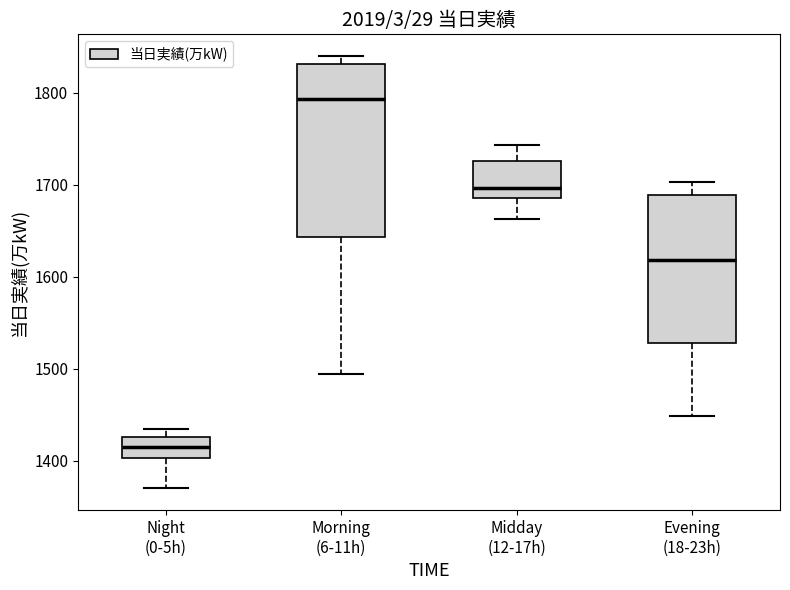

Reading left to right, transcribe this box plot: for each box, give where its median line is, the range the box spans, and where its two whiskers end, as read against the y-axis. The values are not printed on the chart, so give them approximately, as read against the axis.

Night (0-5h): median 1420, box 1400 to 1430, whiskers 1370 to 1440
Morning (6-11h): median 1790, box 1640 to 1830, whiskers 1490 to 1840
Midday (12-17h): median 1700, box 1690 to 1730, whiskers 1660 to 1740
Evening (18-23h): median 1620, box 1530 to 1690, whiskers 1450 to 1700